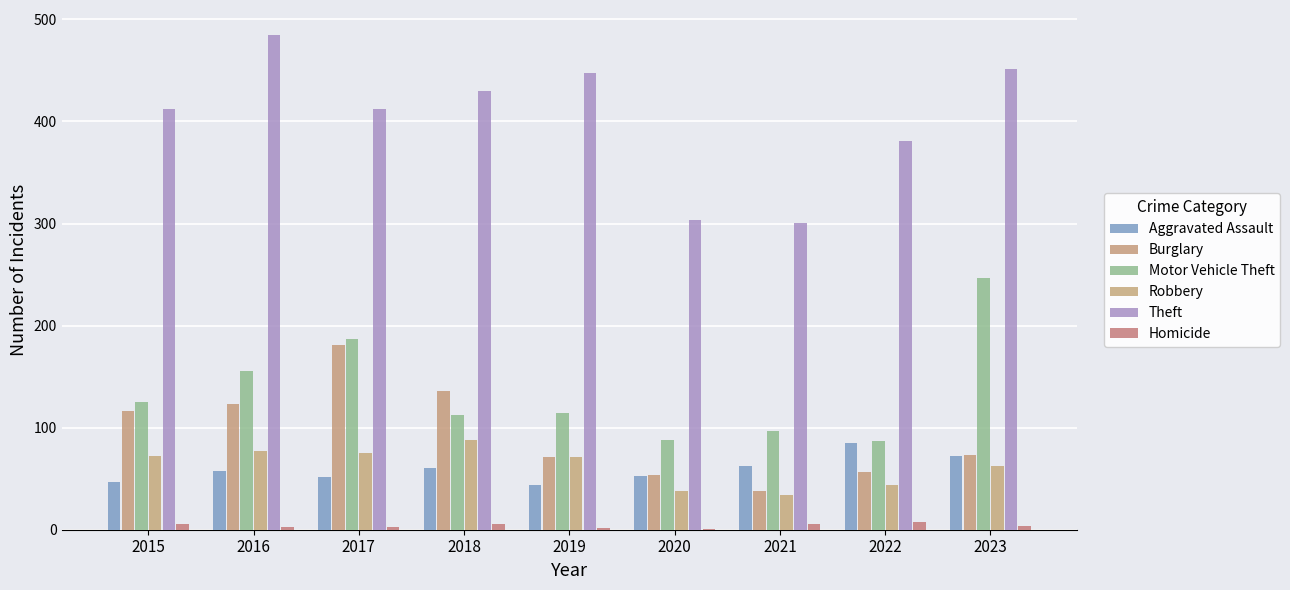

At which label is Theft closest to 393?

2022